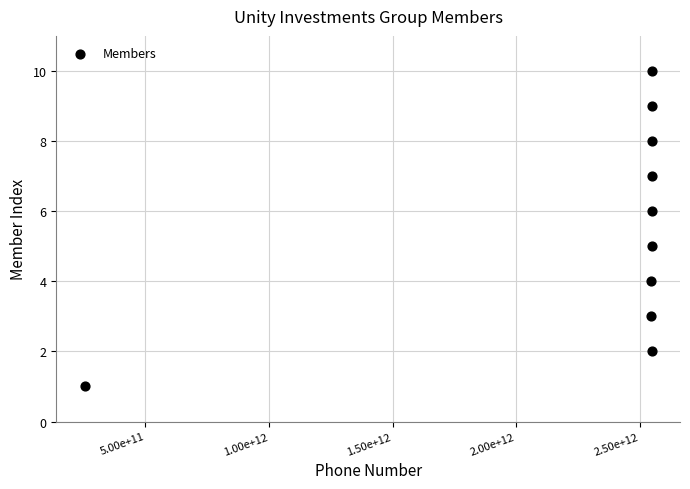

What is the range of Y values (max minus min)?

9